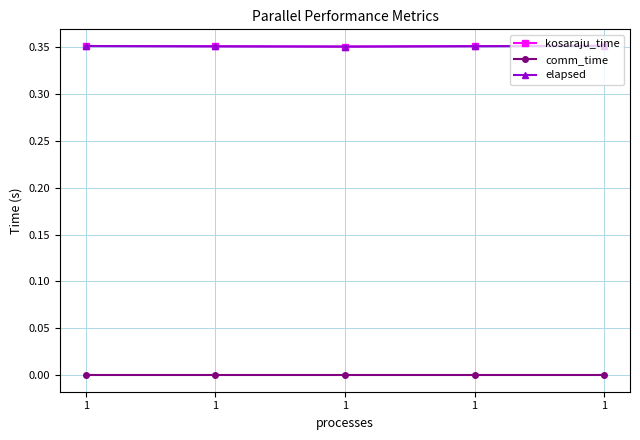

Which series has the largest total across all categories?

kosaraju_time